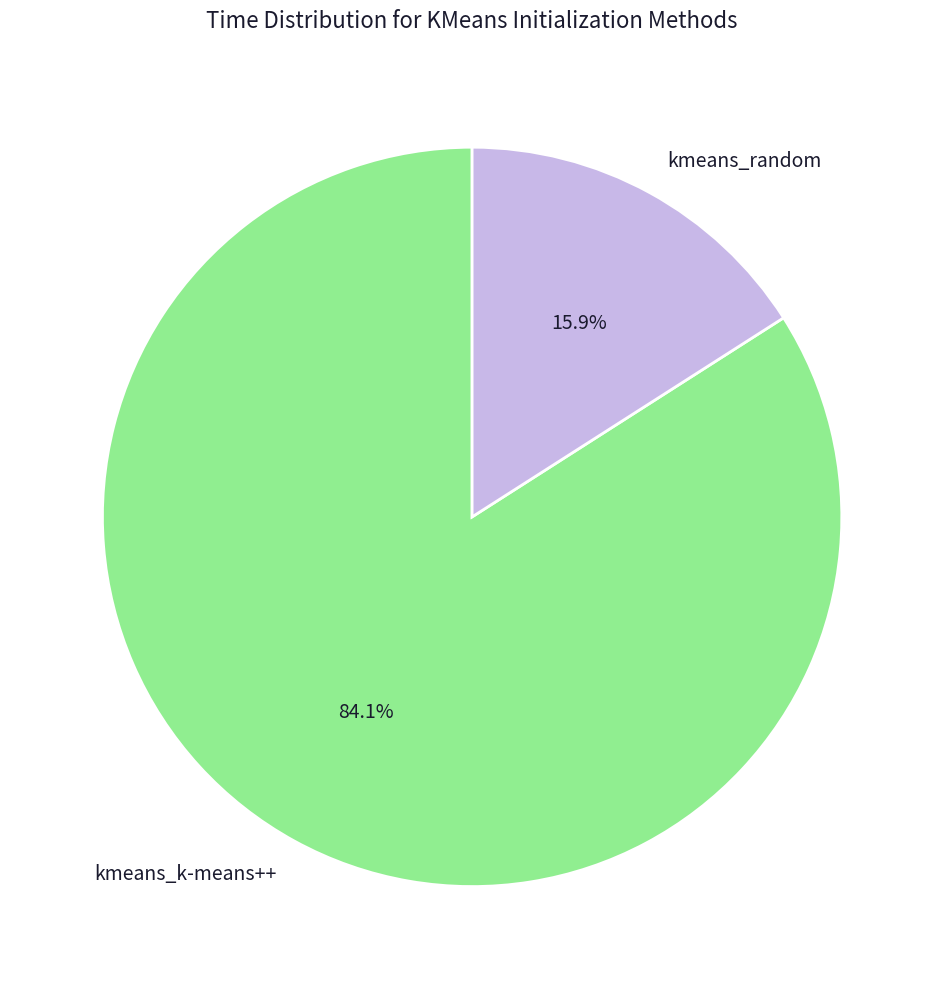

The kmeans_k-means++ slice represents 84% of the pie. True or false?

True